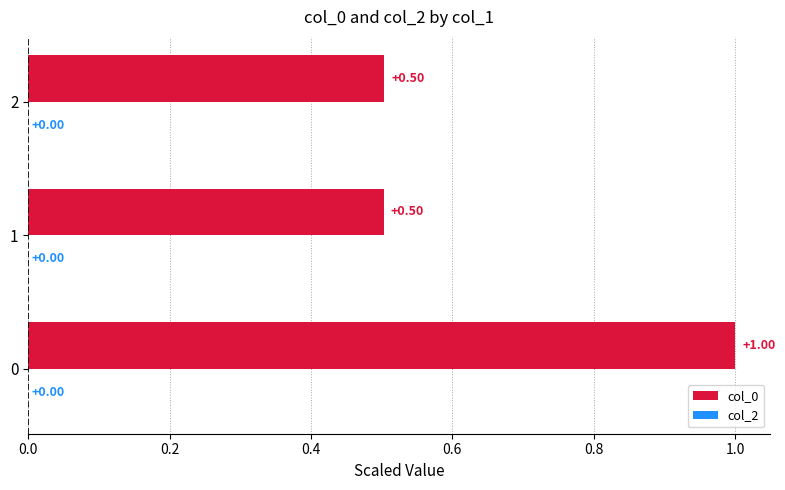

What is the change in value from 0 to 1?

-0.5